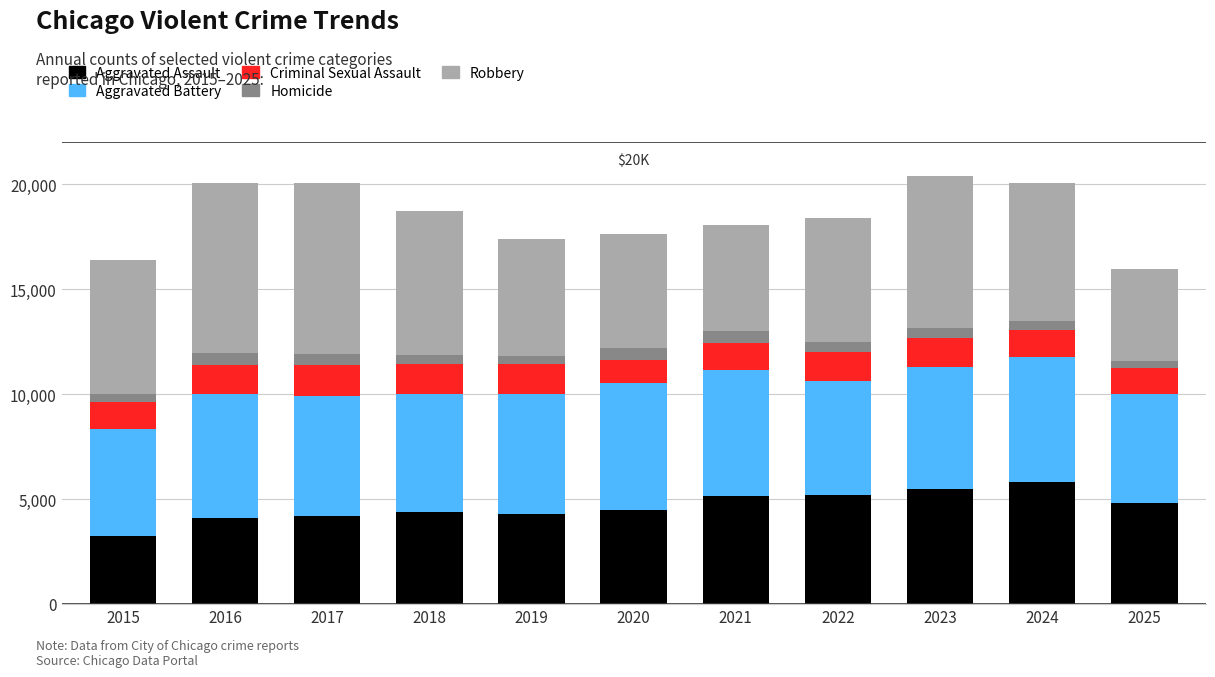

Which category has the lowest value in the Aggravated Assault series?

2015